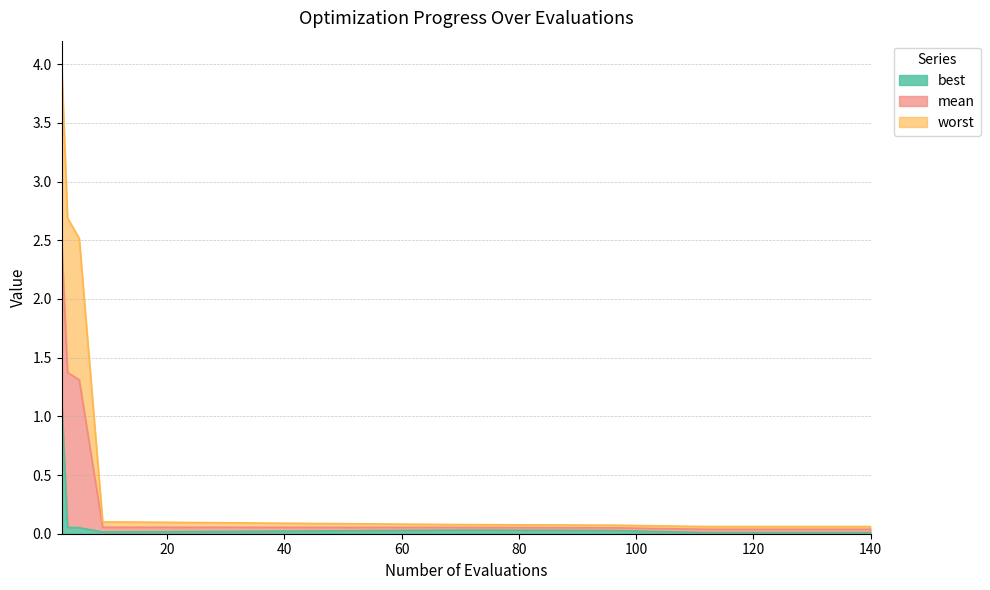

Is the value of best at 124 greater than the value of mean at 96?

No